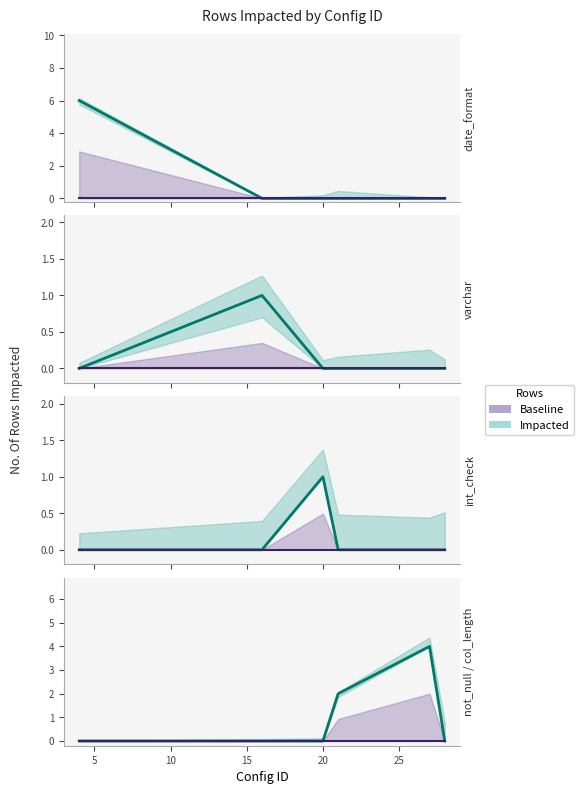

Which has a higher value, 15 or 25?

15